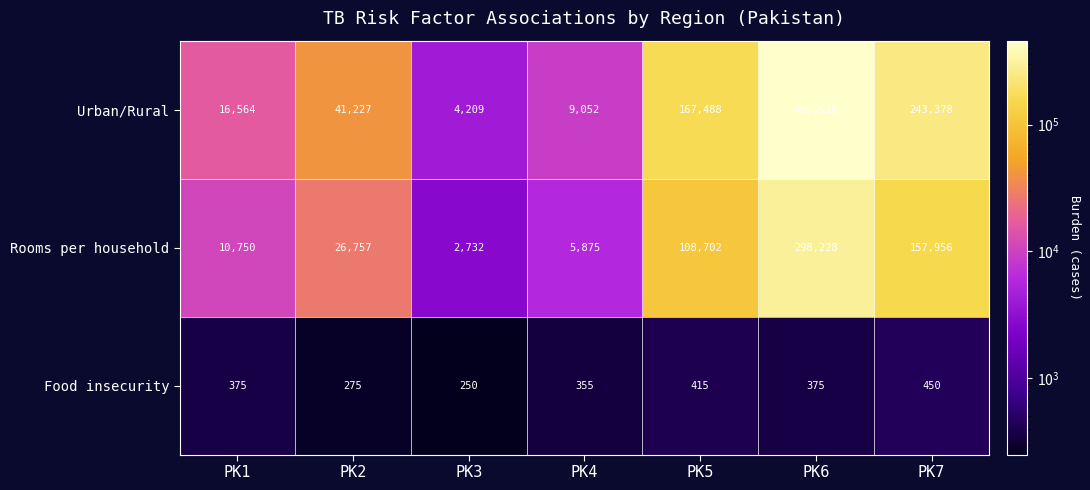

At which category is the sum across all series the highest?

PK6